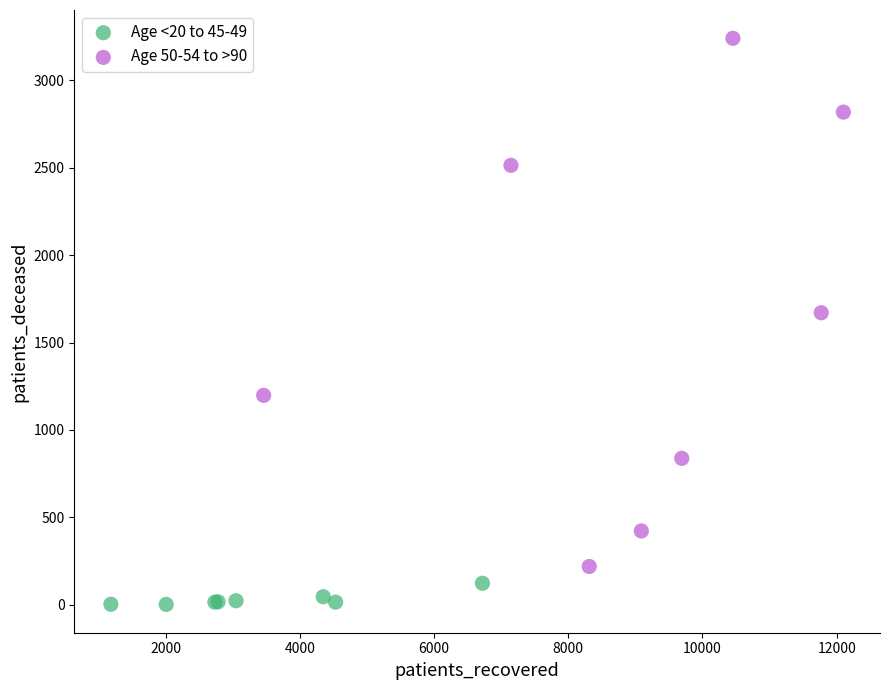

What are all the series names shown in the legend?

Age <20 to 45-49, Age 50-54 to >90